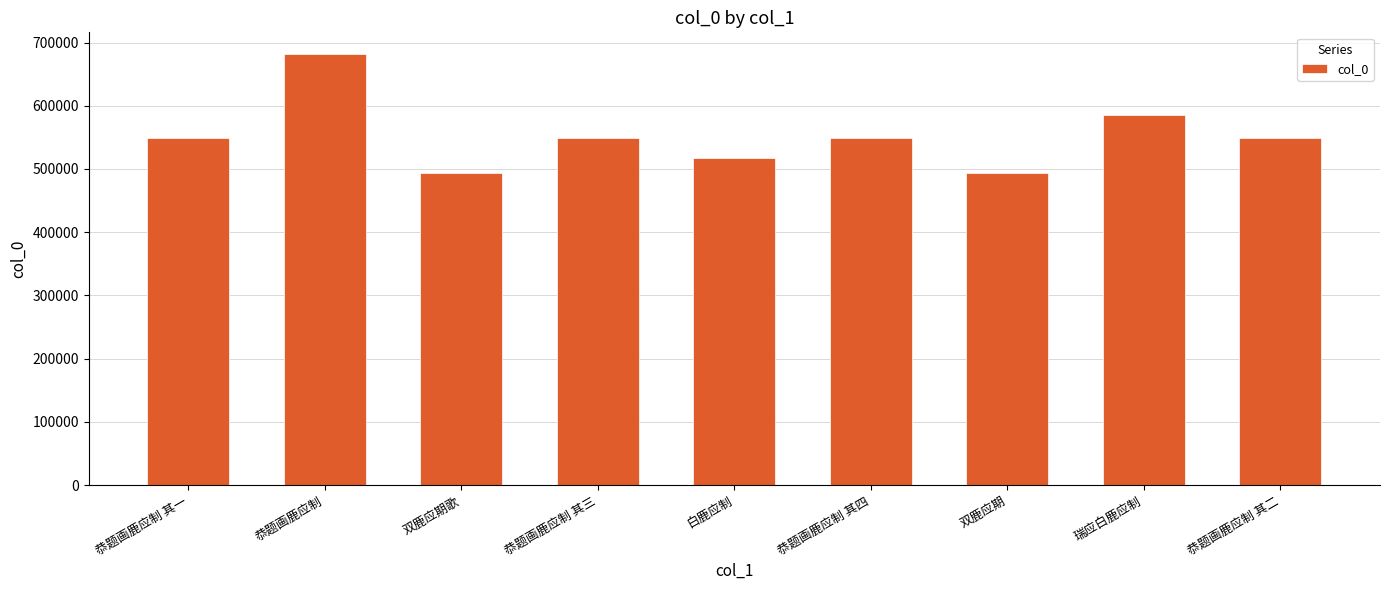

What is the difference between the values at 恭题画鹿应制 and 瑞应白鹿应制?

96765